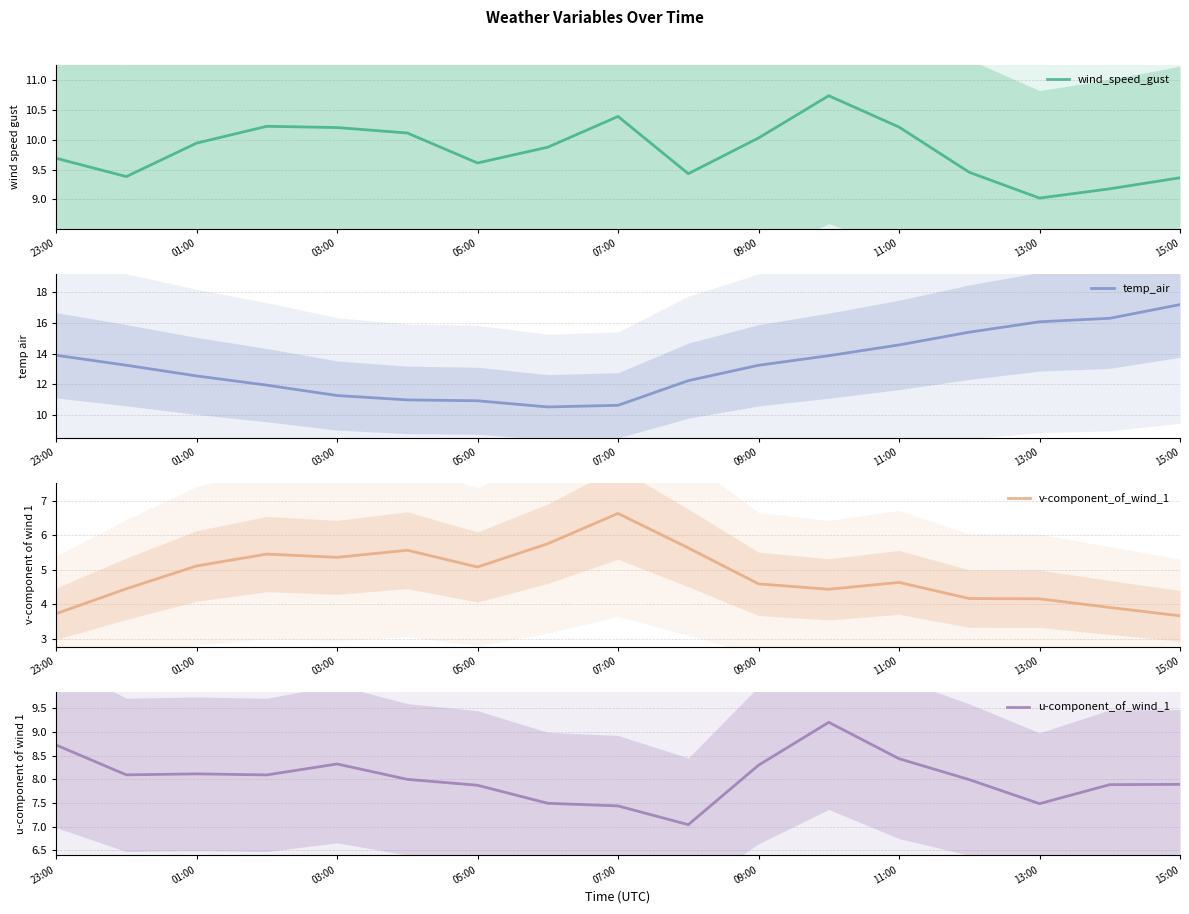

In u-component_of_wind_1, how many points are lower than both neighbors (excluding endpoints)?

4